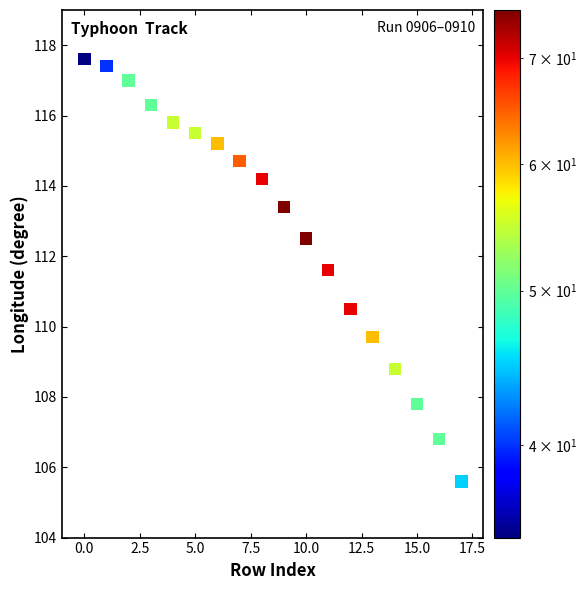

What is the range of Y values (max minus min)?

12.0